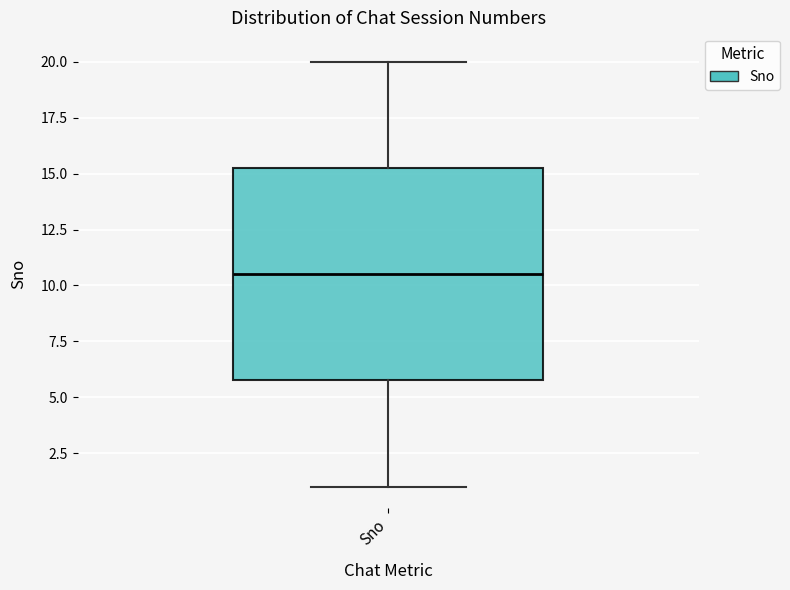

Transcribe this box plot: give where the median line is, the range the box spans, and where the two whiskers end, as read against the y-axis. The values are not printed on the chart, so give them approximately, as read against the axis.

median 10.5, box 6.0 to 15.5, whiskers 1.0 to 20.0